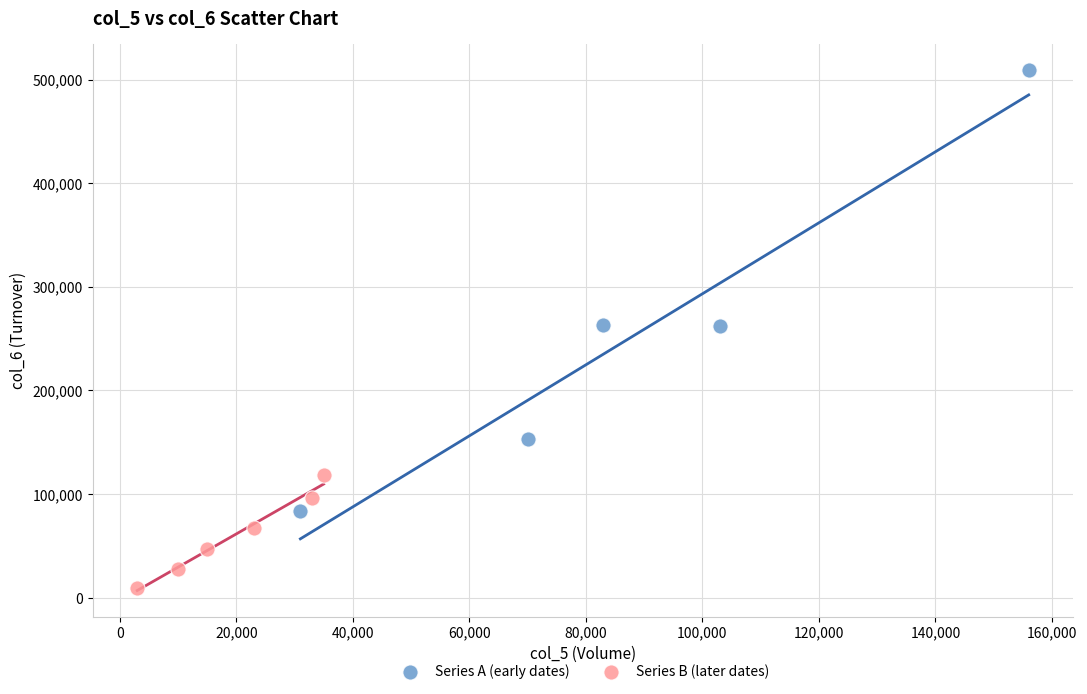

Which series reaches the maximum Y coordinate?

Series A (early dates)